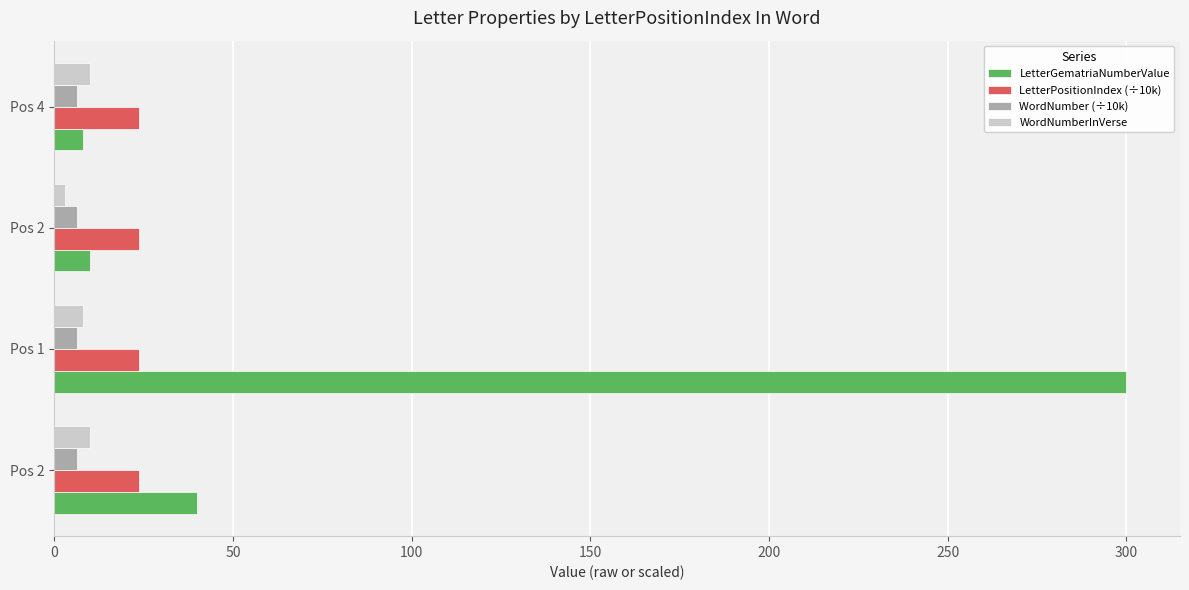

Reading left to right, list all the values displayed in this chart.

LetterGematriaNumberValue: 40.0	300.0	10.0	8.0
LetterPositionIndex (÷10k): 23.7	23.7	23.7	23.7
WordNumber (÷10k): 6.2	6.2	6.2	6.2
WordNumberInVerse: 10.0	8.0	3.0	10.0